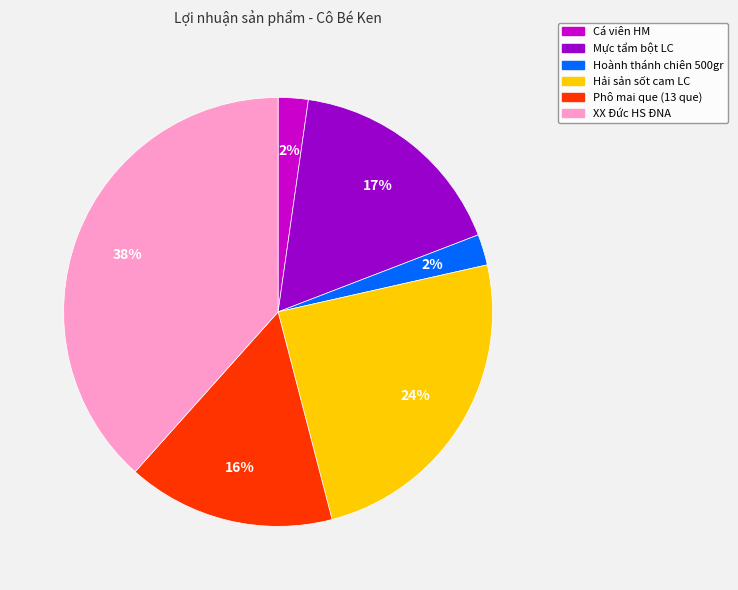

Combined, do Cá viên HM and Hoành thánh chiên 500gr account for over 50%?

No